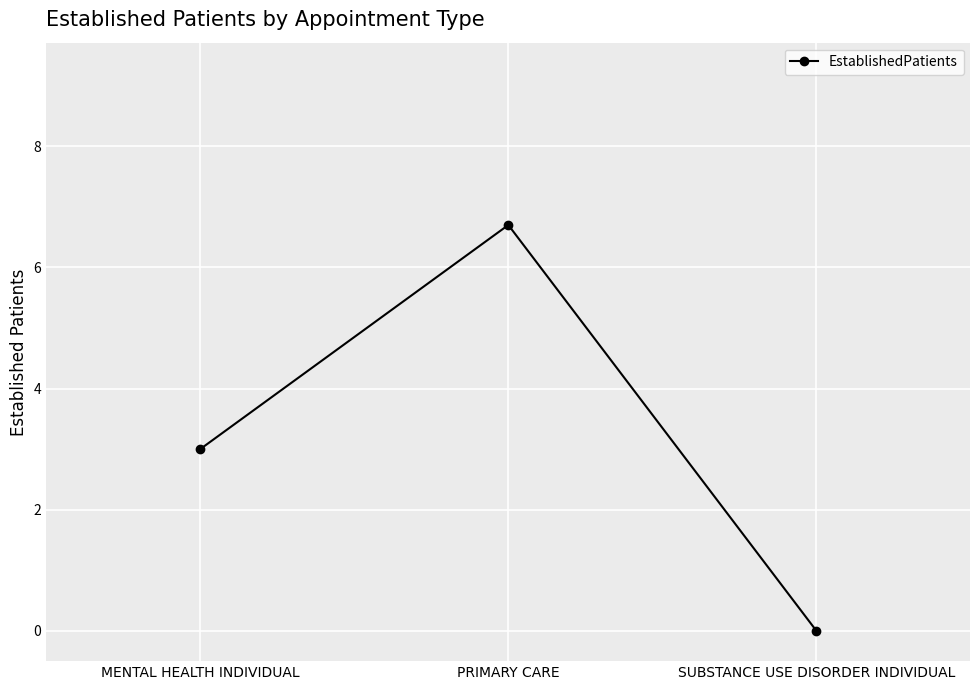

What is the label of the 2nd point from the right?

PRIMARY CARE